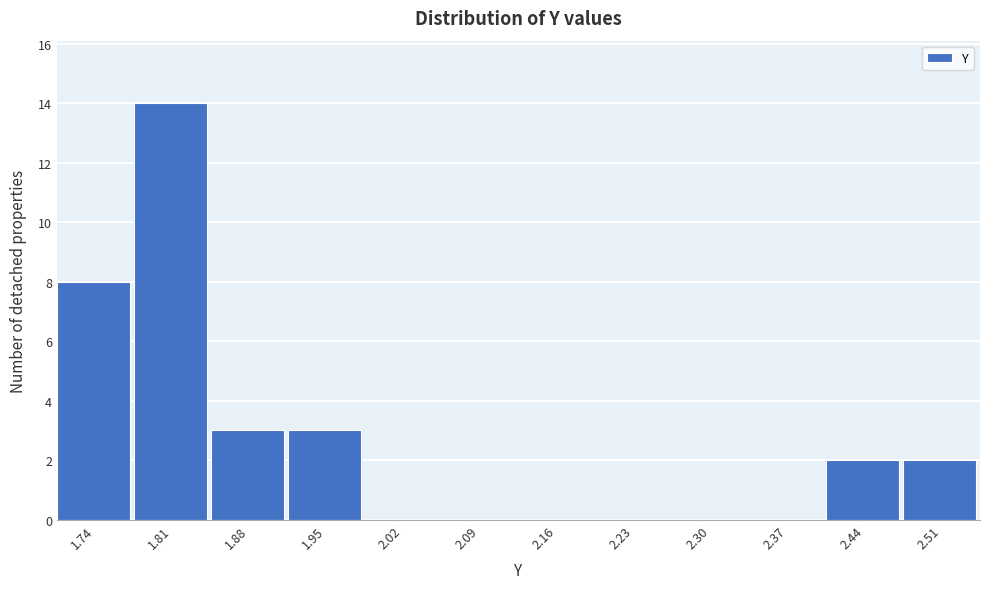

Reading left to right, what are all the values shown in this chart?

1.74=8	1.81=14	1.88=3	1.95=3	2.02=0	2.09=0	2.16=0	2.23=0	2.30=0	2.37=0	2.44=2	2.51=2